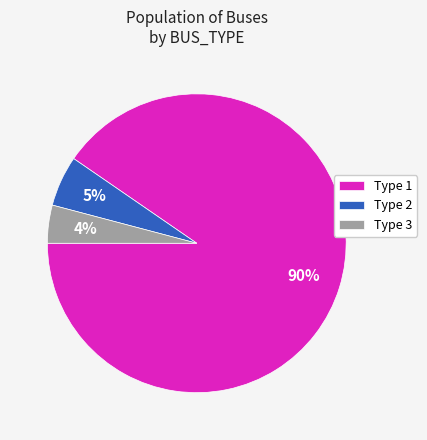

To the nearest percent, what is the combined percentage of Type 1 and Type 3?

95%